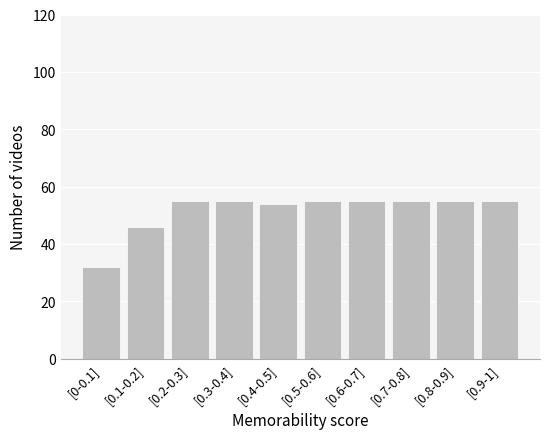

Reading left to right, extract all data points from this chart.

[0-0.1]=32	[0.1-0.2]=46	[0.2-0.3]=55	[0.3-0.4]=55	[0.4-0.5]=54	[0.5-0.6]=55	[0.6-0.7]=55	[0.7-0.8]=55	[0.8-0.9]=55	[0.9-1]=55